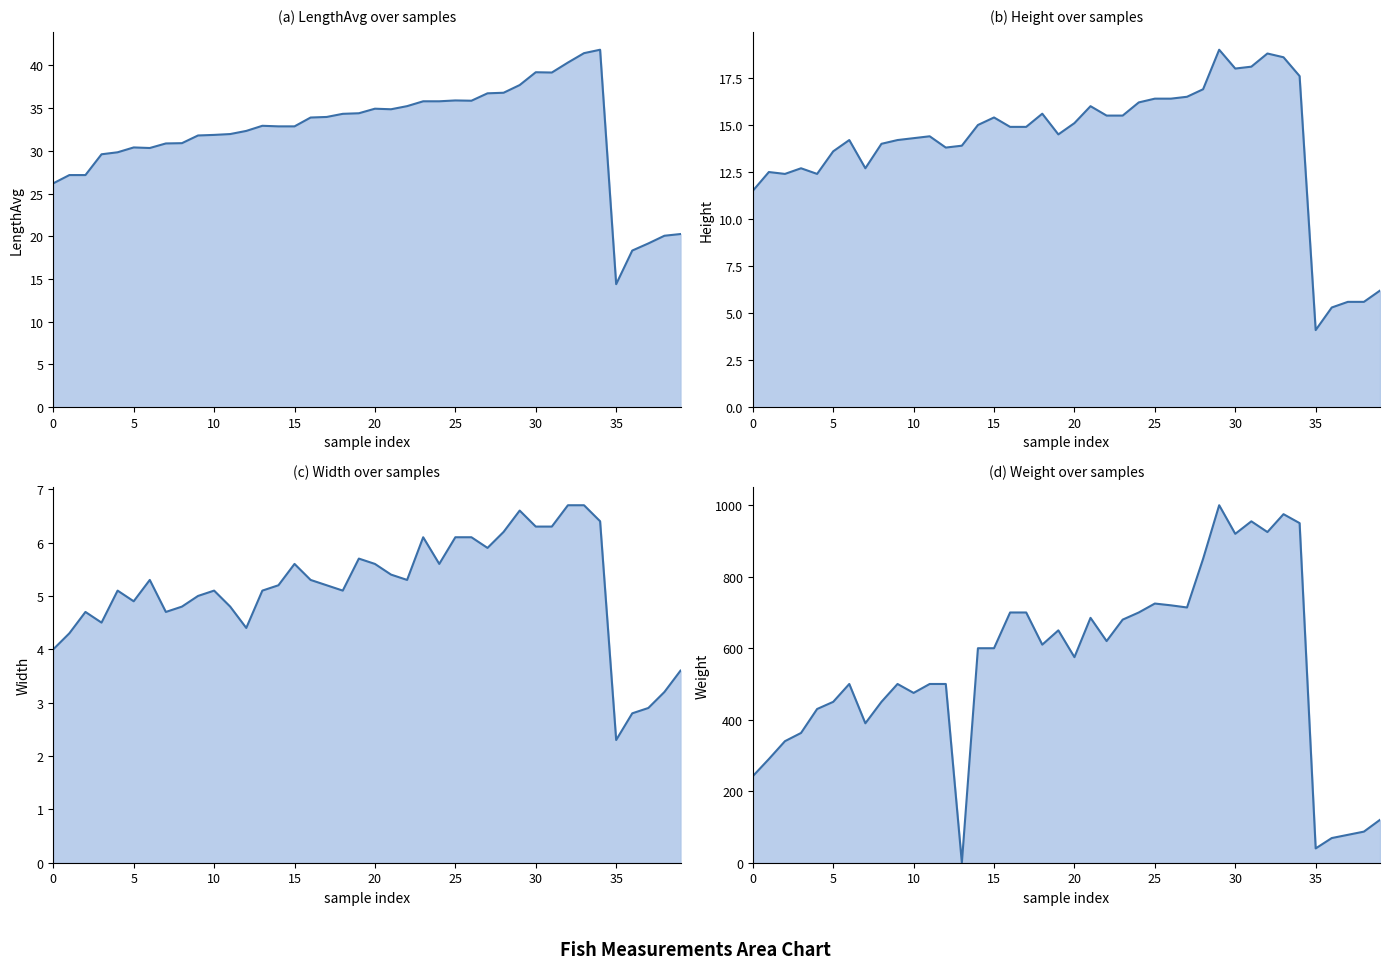

What is the lowest value of the Height line series?

4.1